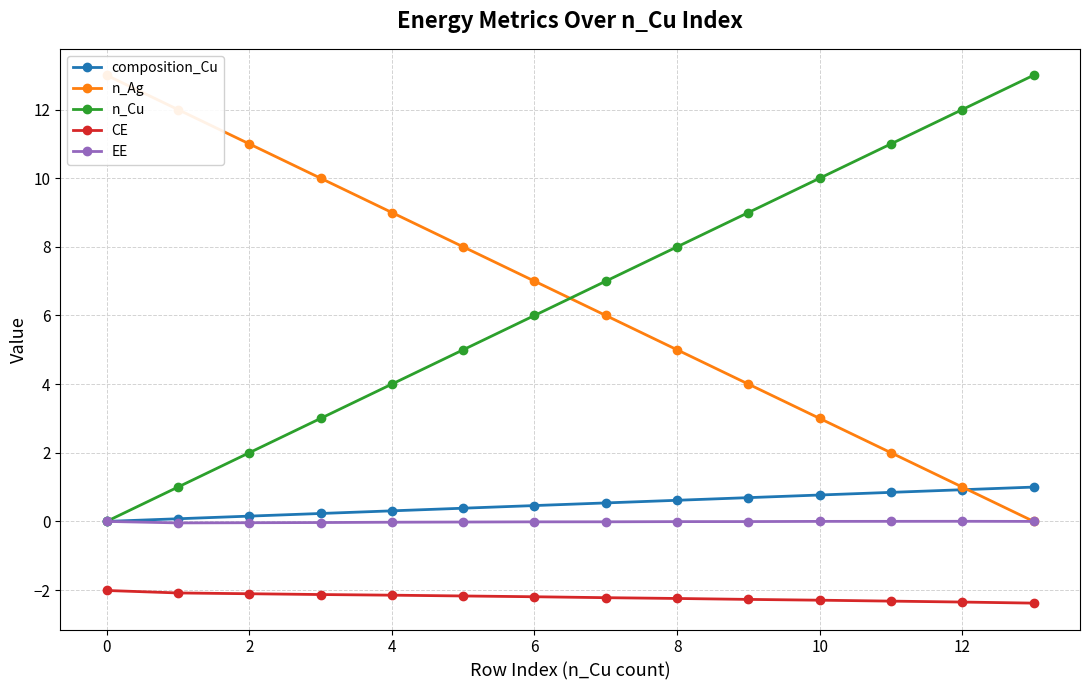

True or false: CE and n_Cu intersect in this chart.

False